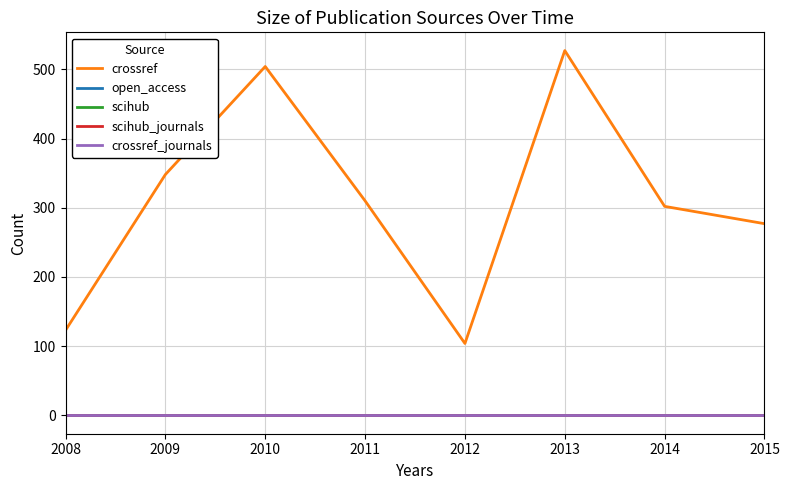

Does the chart display data point markers on the line(s)?

No